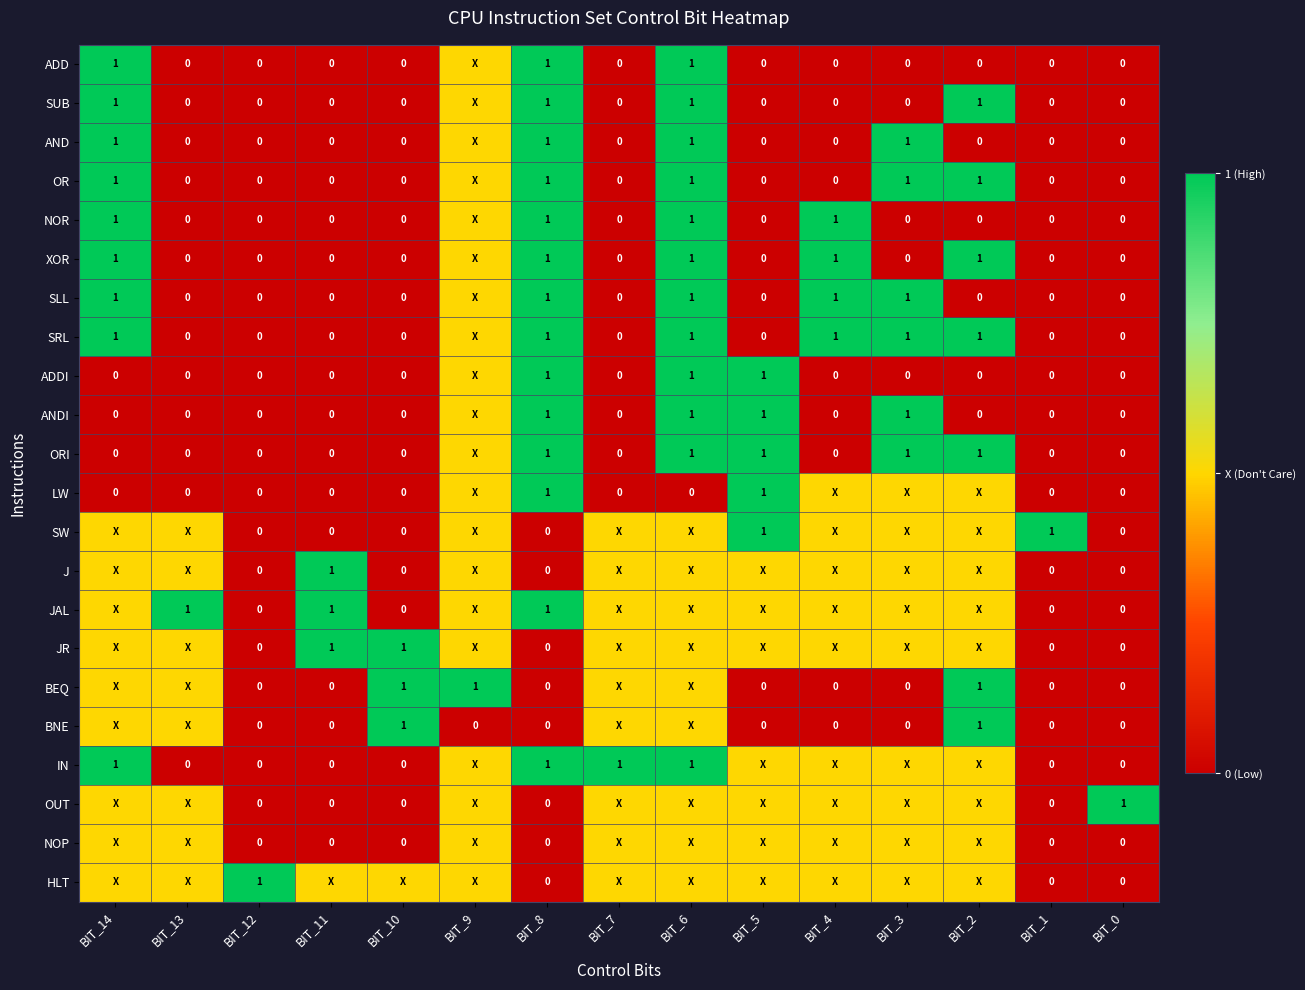

The LW series shows 1.0 at BIT_5. True or false?

True